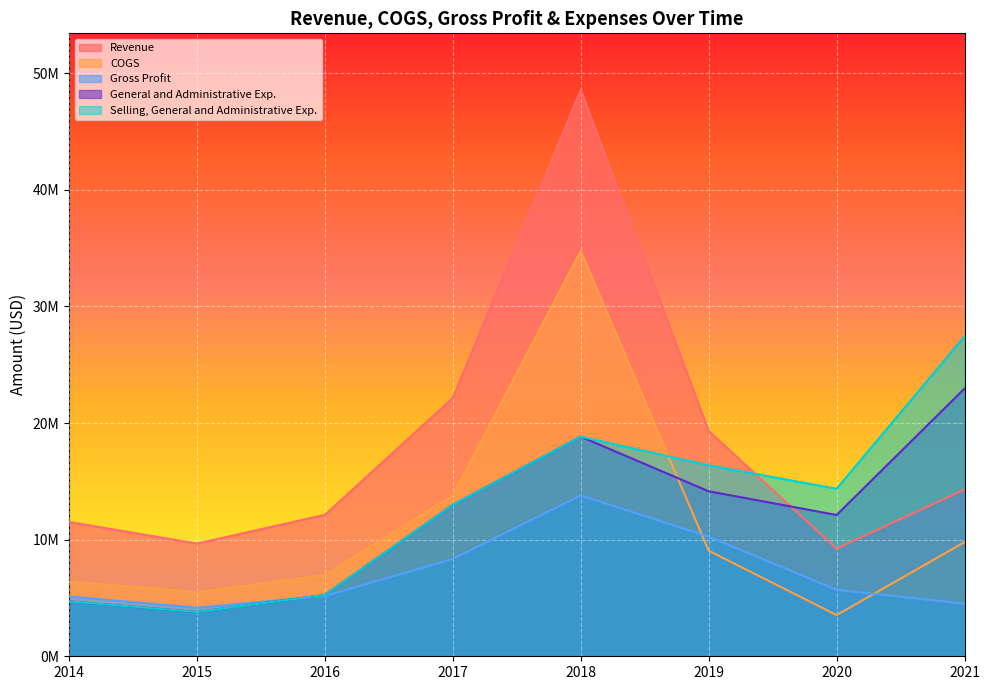

Where is Gross Profit nearest to the value 8980870?

2017